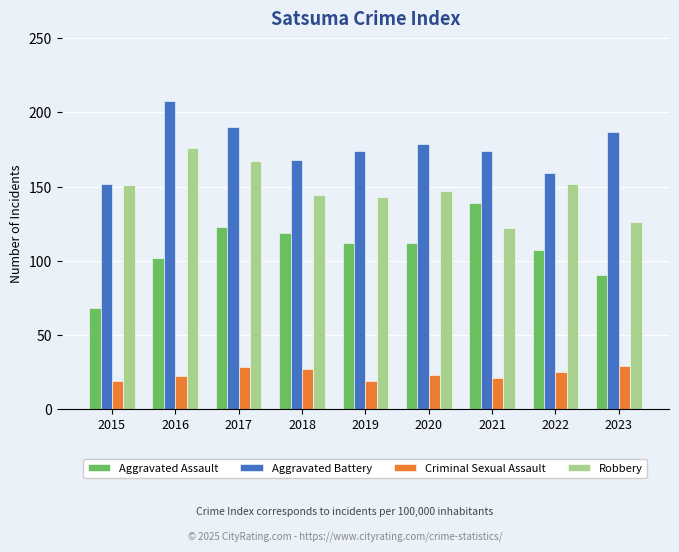

Which series has the largest range (max minus min)?

Aggravated Assault